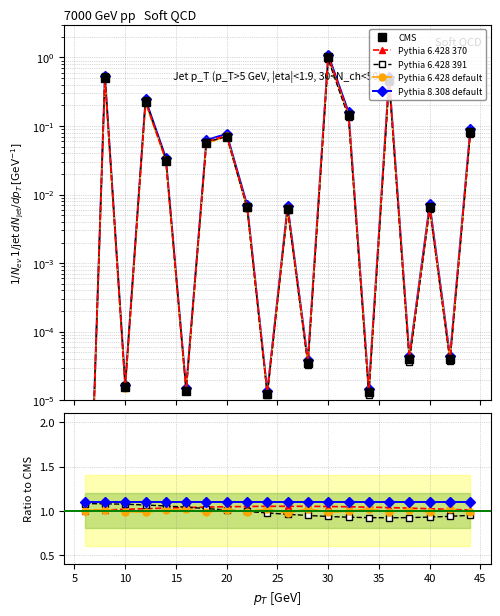

Which series has the largest total across all categories?

Pythia 8.308 default